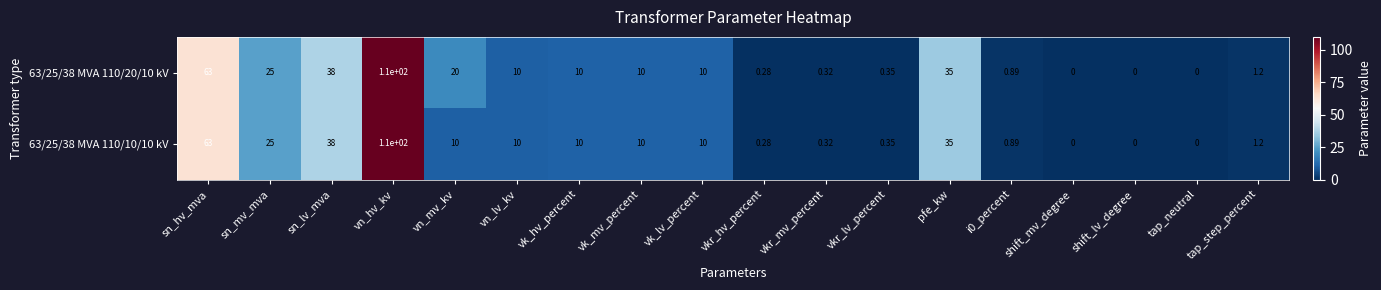

Where does the 63/25/38 MVA 110/10/10 kV series first go above 10?

sn_hv_mva